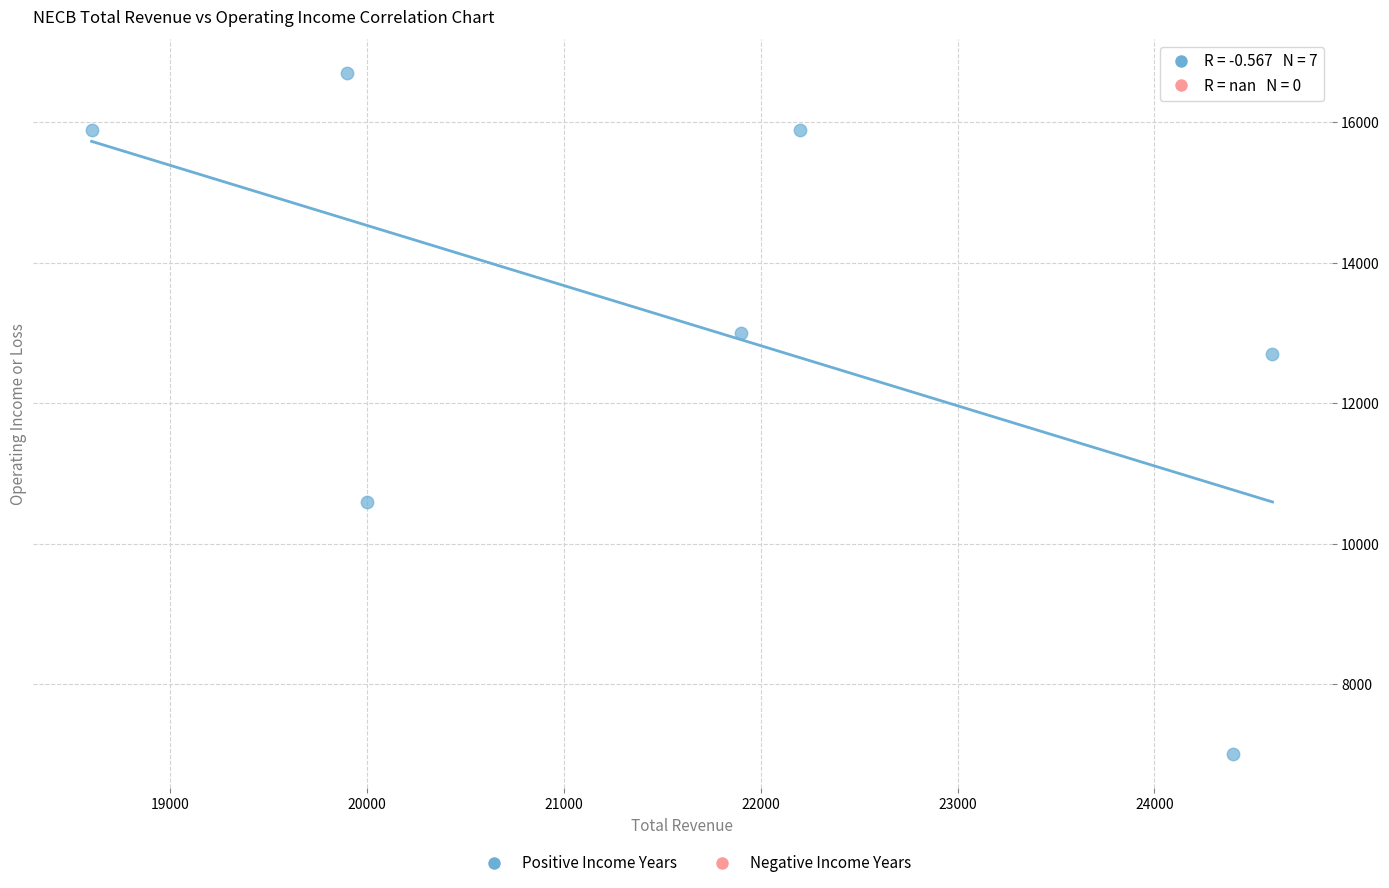

What Y value in the scatter plot is closest to 11850?

12700